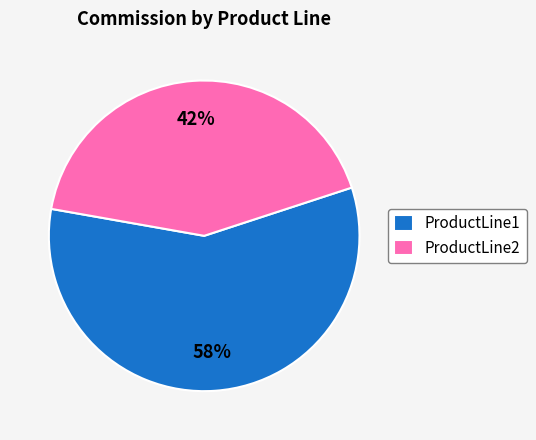

To the nearest percent, what portion does ProductLine2 represent?

42%